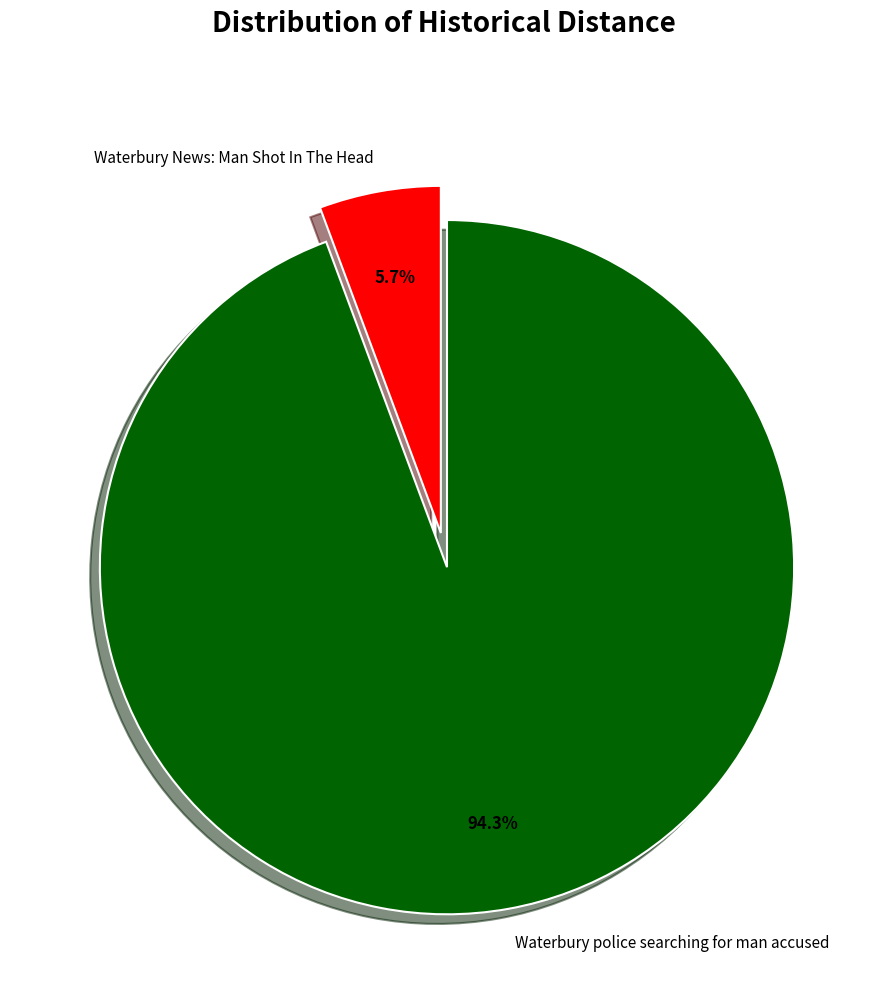

Do Waterbury police searching for man accused and Waterbury News: Man Shot In The Head together represent more than half of the pie?

Yes